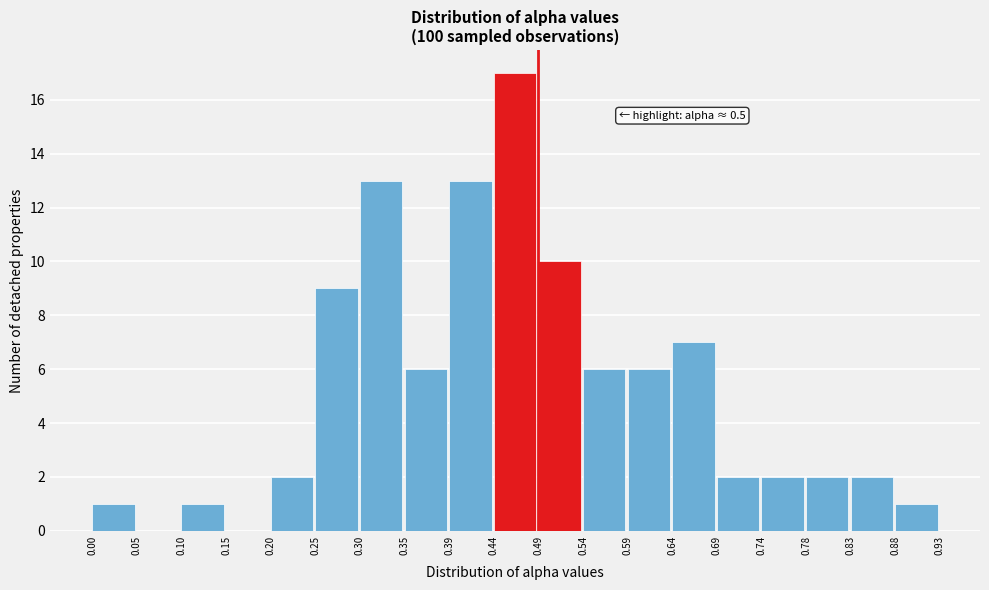

Which range on the x-axis has the tallest bar?

0.44 to 0.49